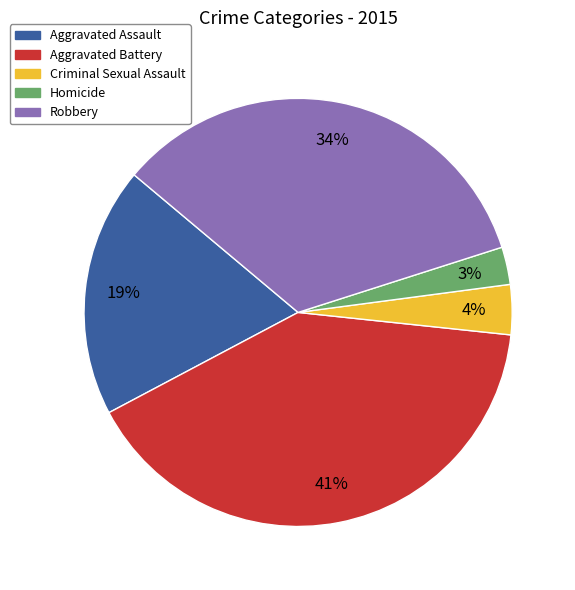

To the nearest percent, what portion does Aggravated Assault represent?

19%